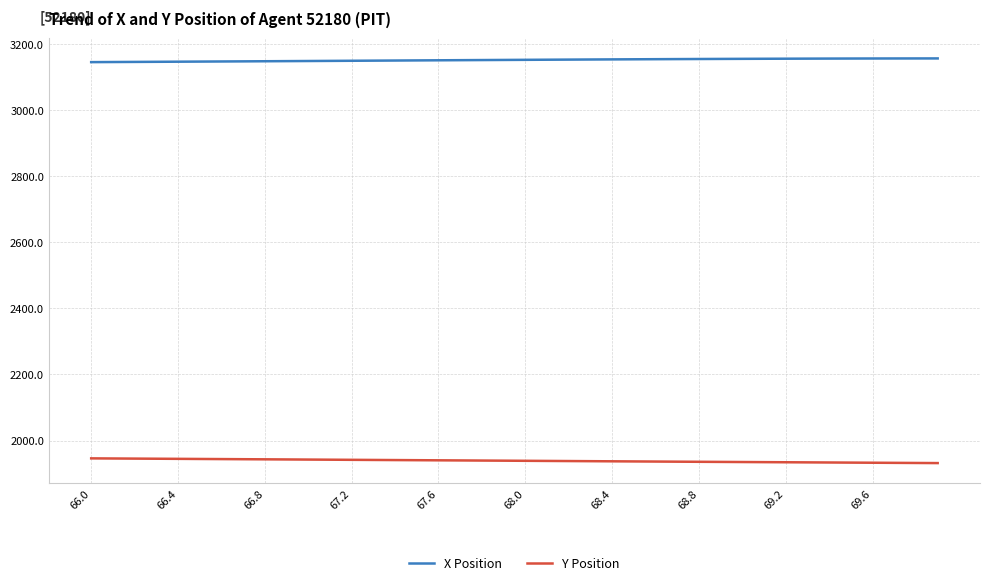

What is the average value of the Y Position series?

1938.8